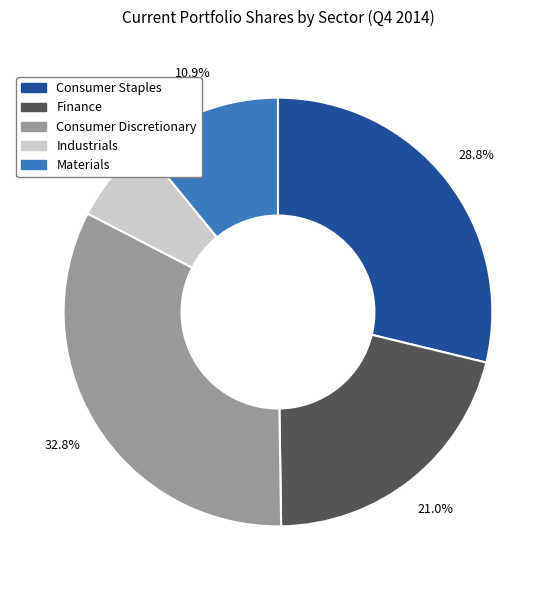

Is there a majority slice in this chart?

No